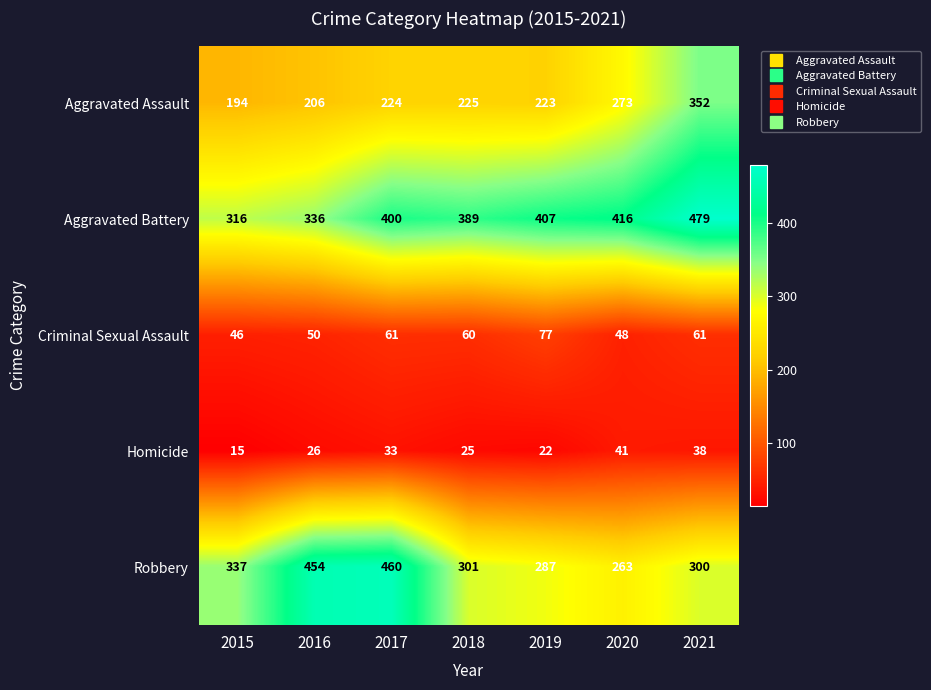

Count the number of categories in the chart.

7